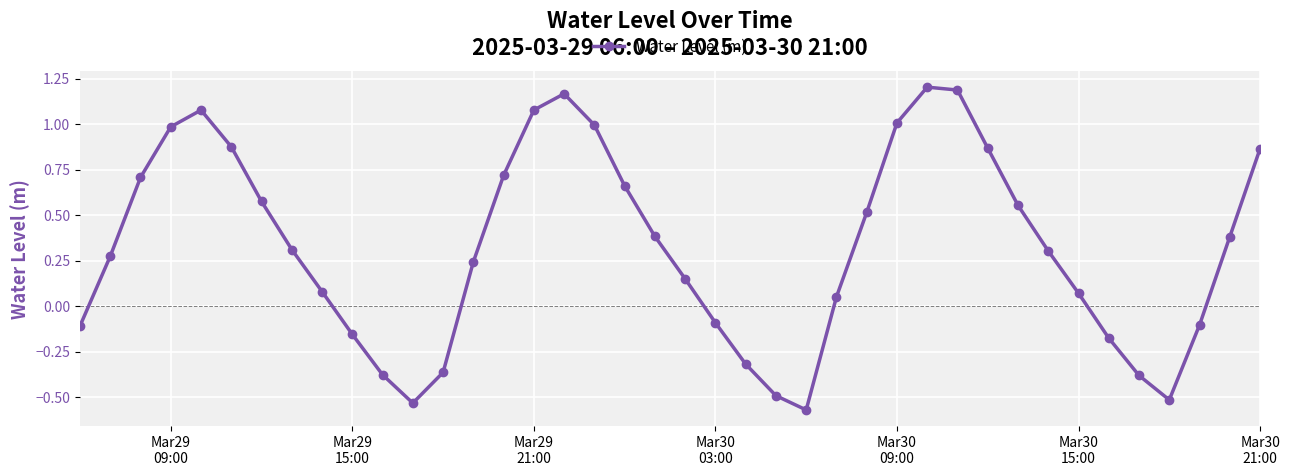

What is the difference between the maximum and minimum values?

1.8